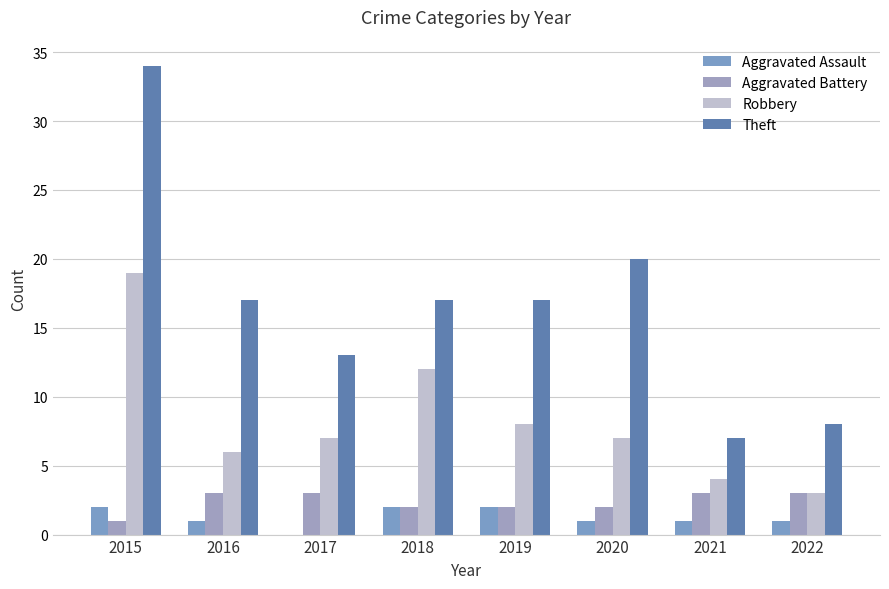

What are all the series names shown in the legend?

Aggravated Assault, Aggravated Battery, Robbery, Theft